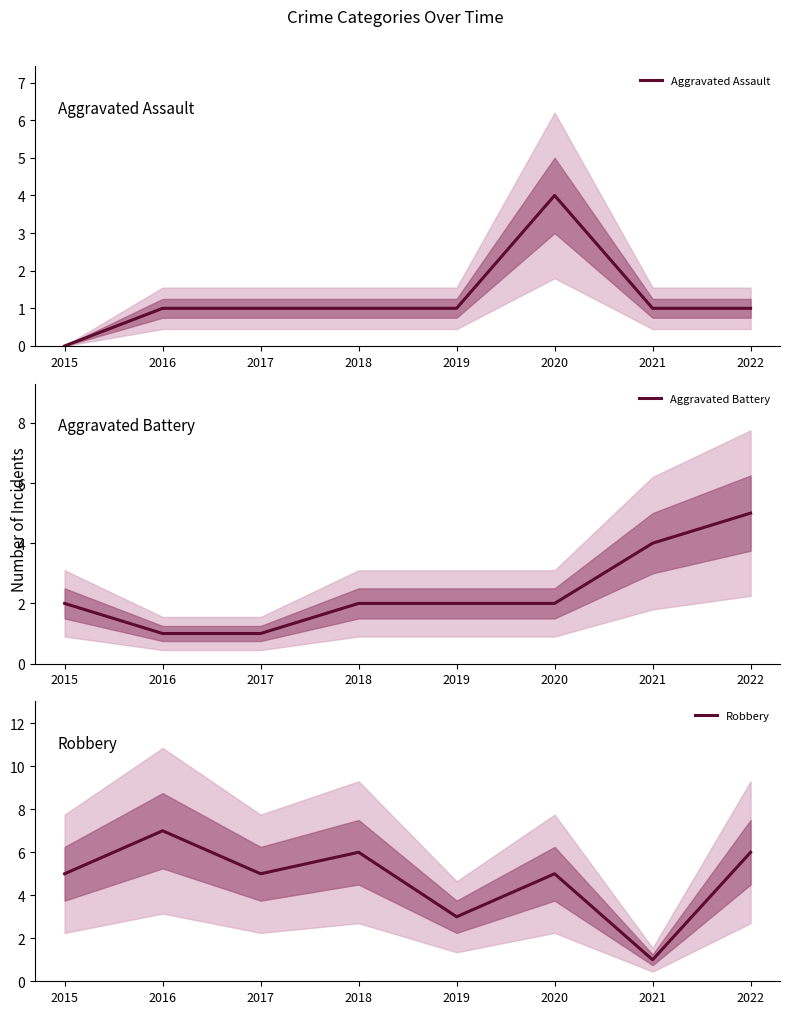

What is the value of the Aggravated Assault point at the 8th from the left?

1